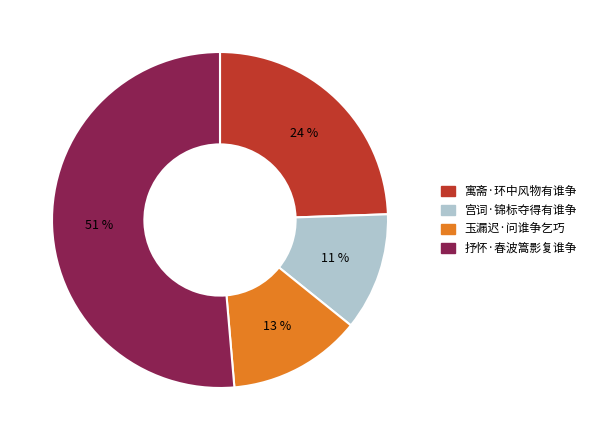

To the nearest percent, what is the combined percentage of 宫词·锦标夺得有谁争 and 玉漏迟·问谁争乞巧?

24%